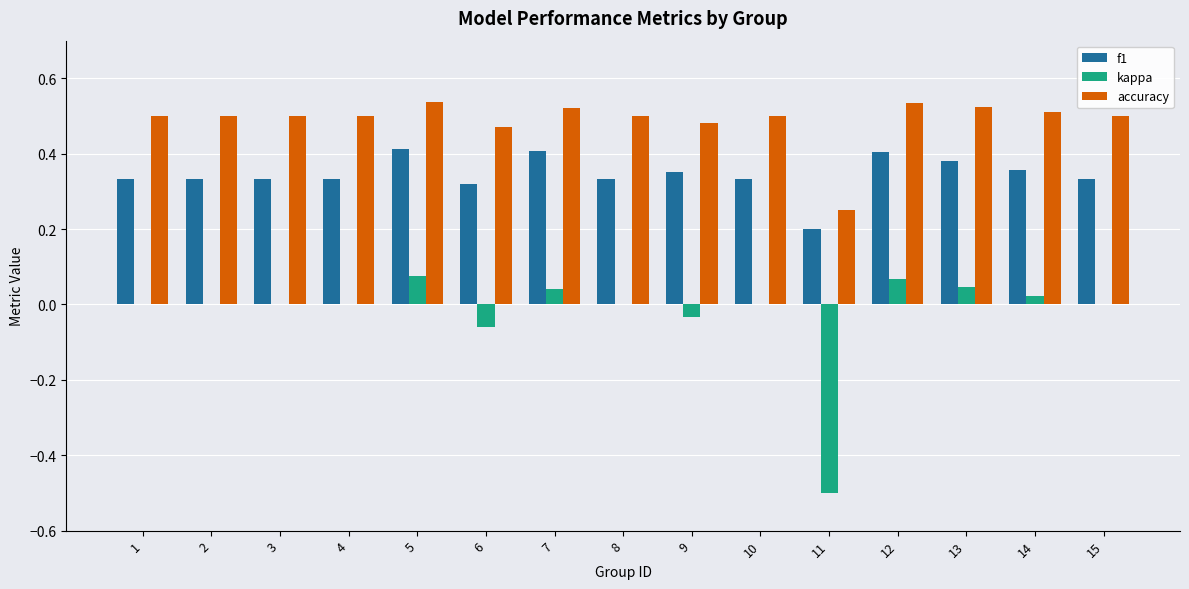

Are the bars horizontal?

No